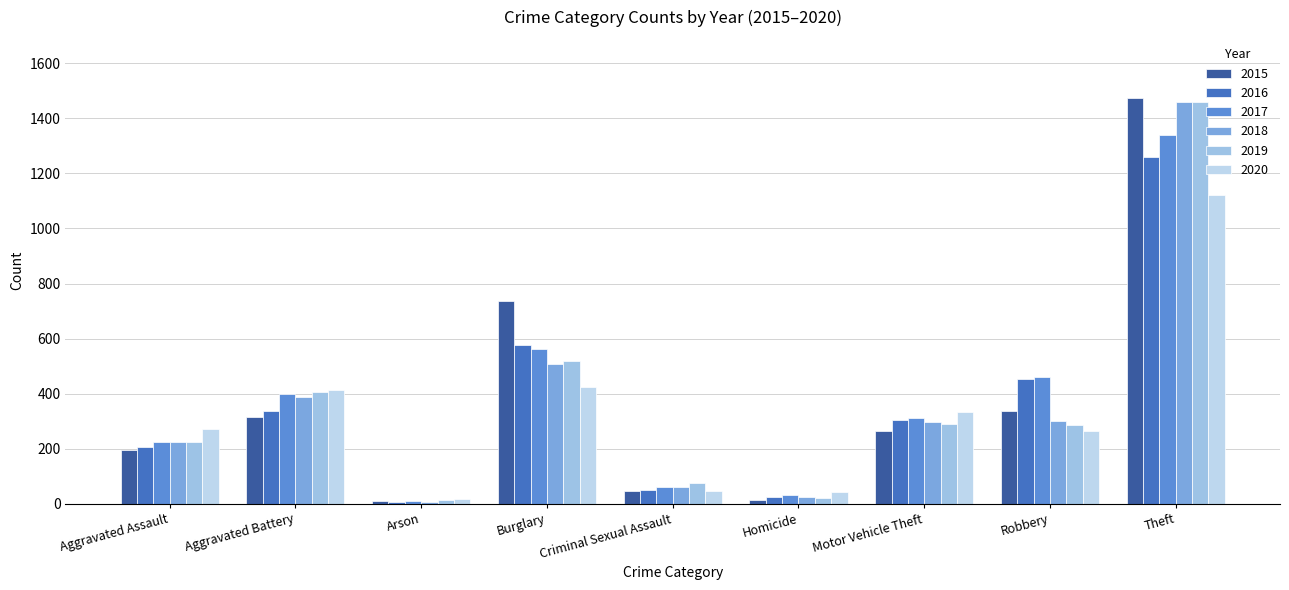

How many bars are there in total?

54